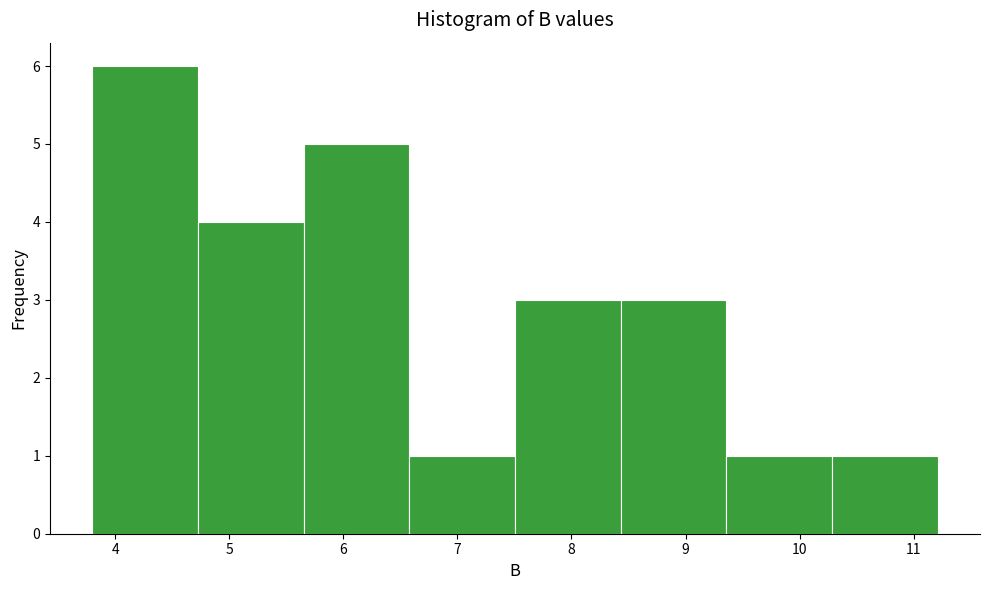

Reading left to right, list every bar in this chart as the range it spans on the x-axis followed by its height. Neither the bar edges nor the heights are printed on the chart, so give them approximately, as read against the axes.

3.8 to 4.7: 6
4.7 to 5.7: 4
5.7 to 6.6: 5
6.6 to 7.5: 1
7.5 to 8.4: 3
8.4 to 9.4: 3
9.4 to 10.3: 1
10.3 to 11.2: 1